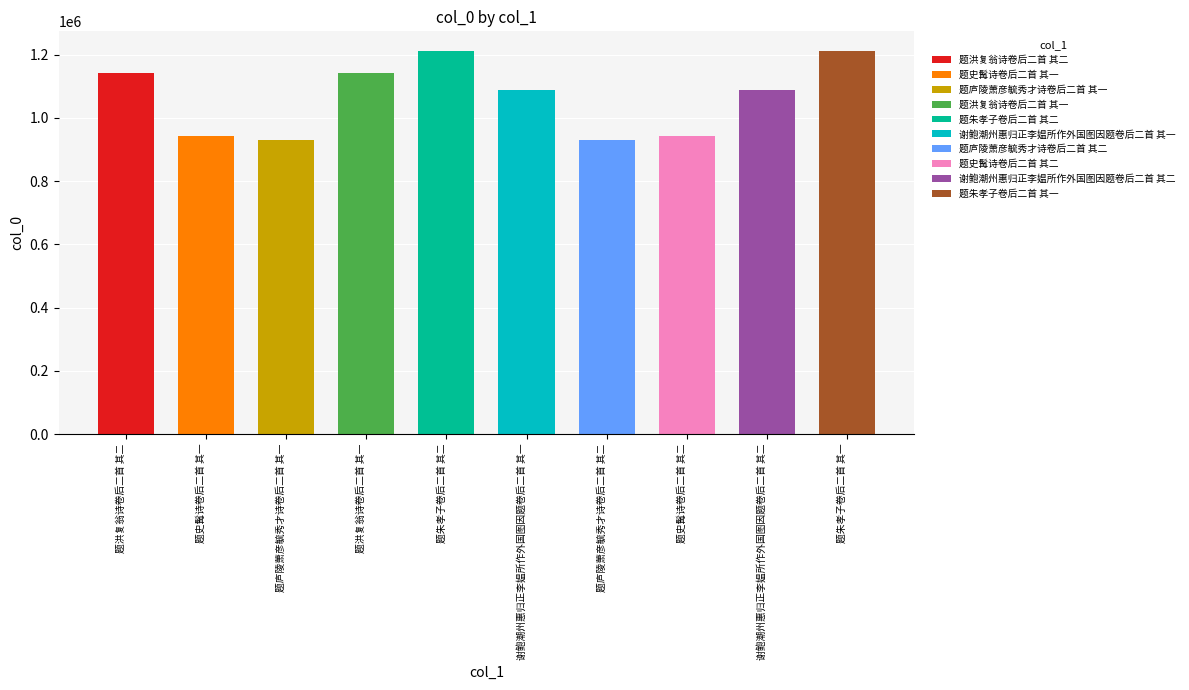

What is the maximum value shown in the chart?

1213359